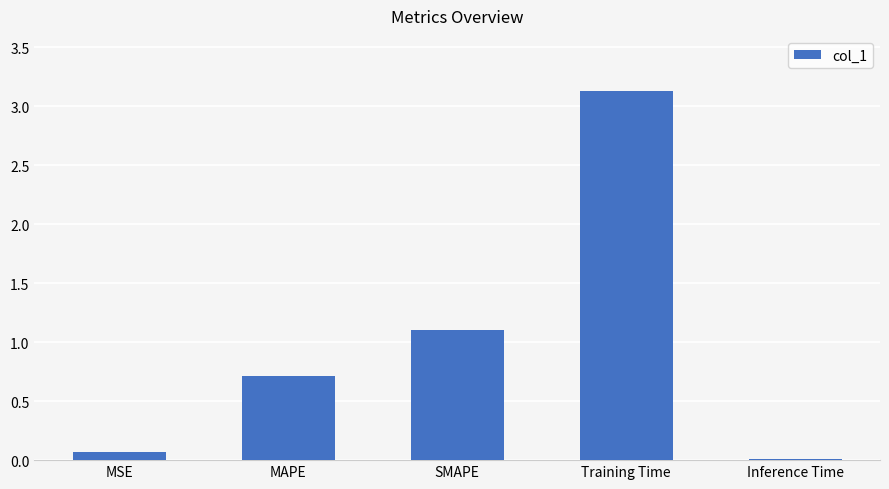

Is it true that the value at SMAPE is 0.3?

False